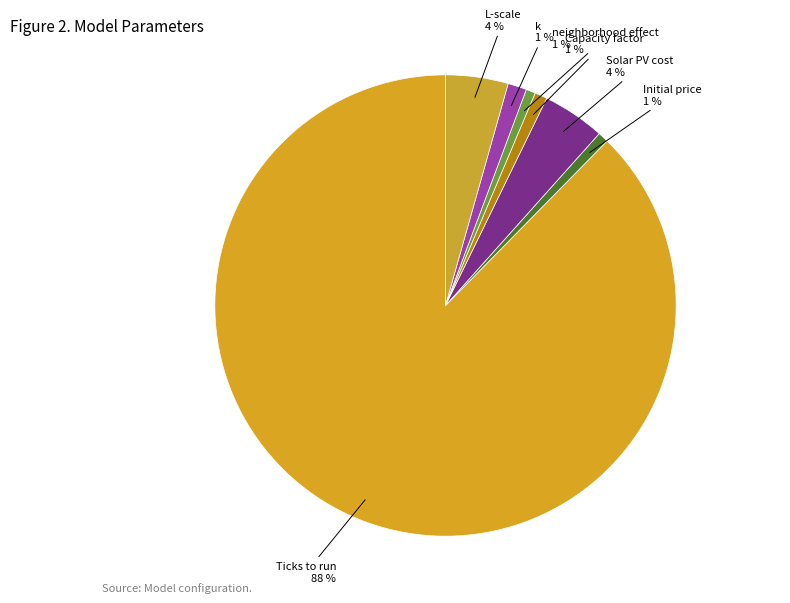

Which category has the biggest portion of the pie?

Ticks to run